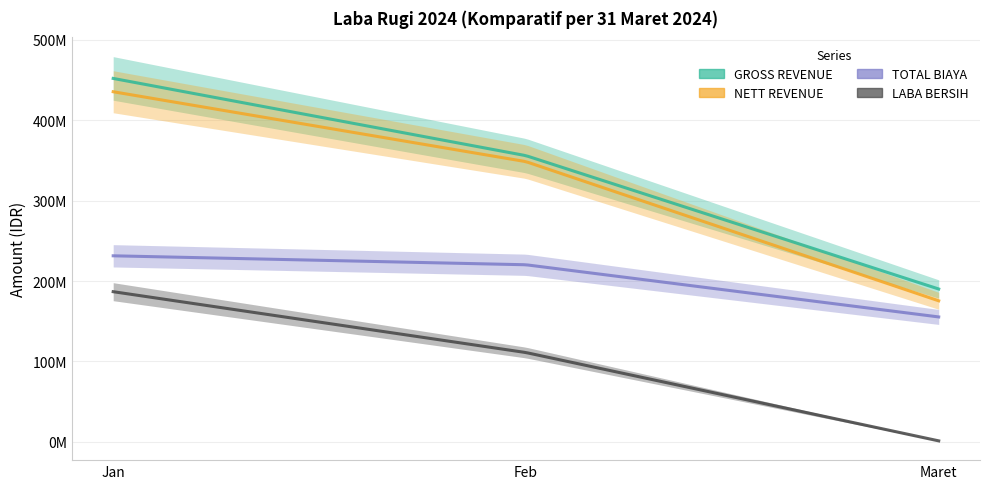

Which label corresponds to the largest value in the chart?

Jan